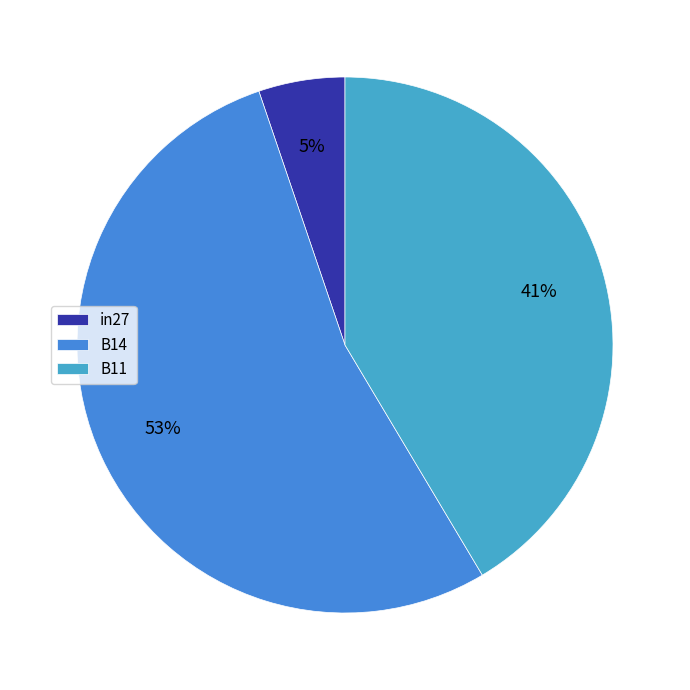

To the nearest percent, what portion does B14 represent?

53%